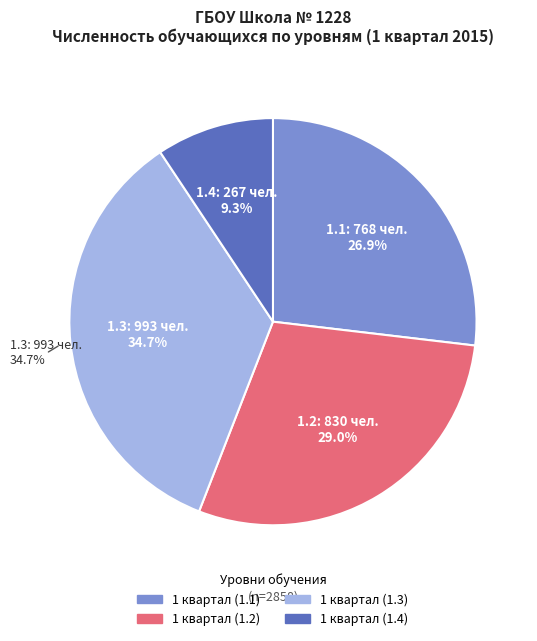

To the nearest percent, what is the difference between the largest and smallest slice percentages?

25%